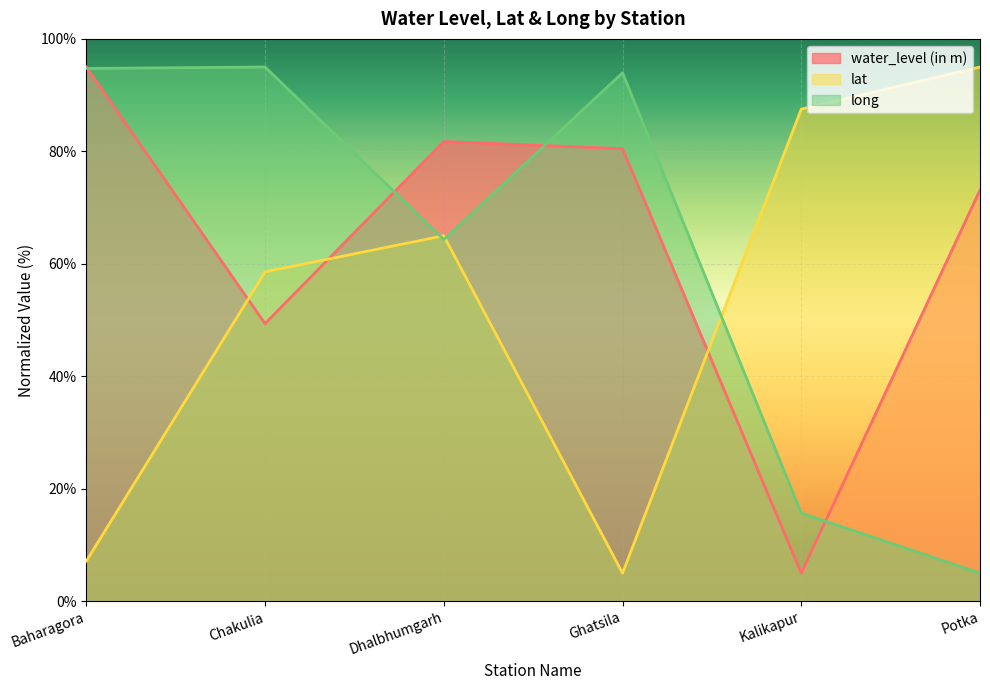

How many interior local valleys does the long series have?

1